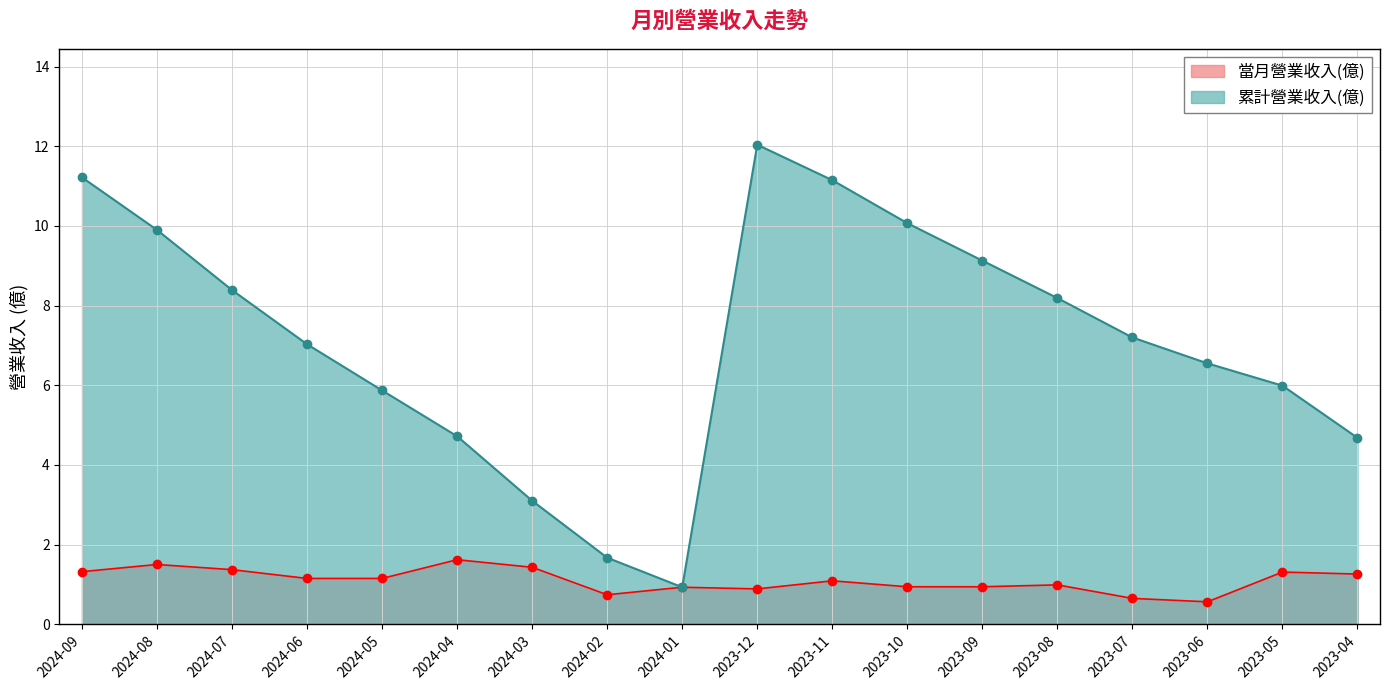

Which label corresponds to the smallest value in the chart?

2023-06